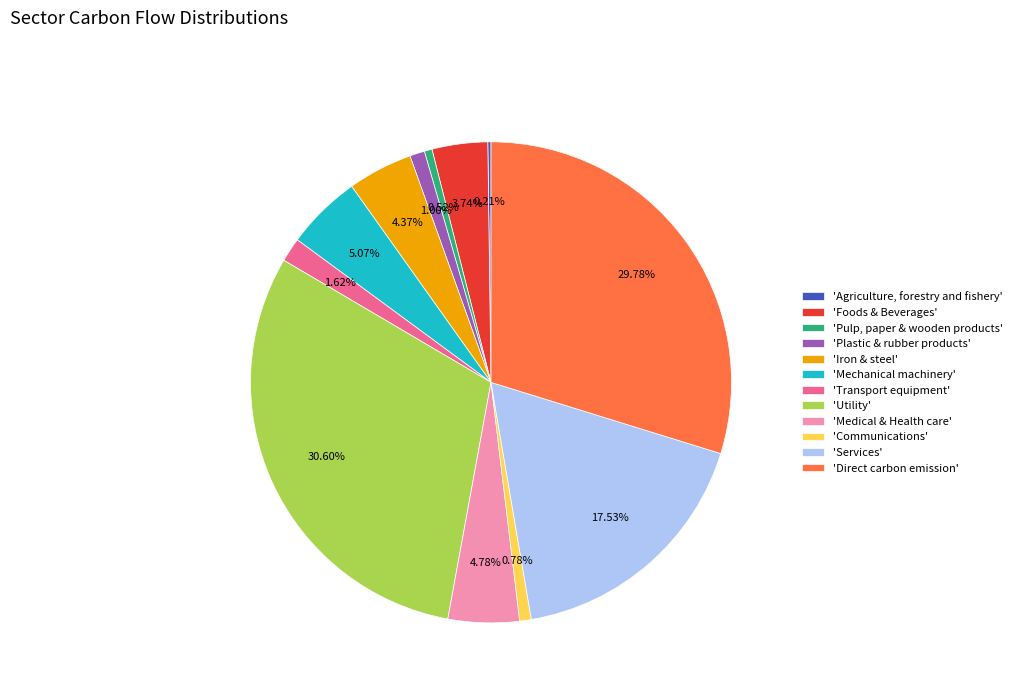

Which category has the biggest portion of the pie?

'Utility'